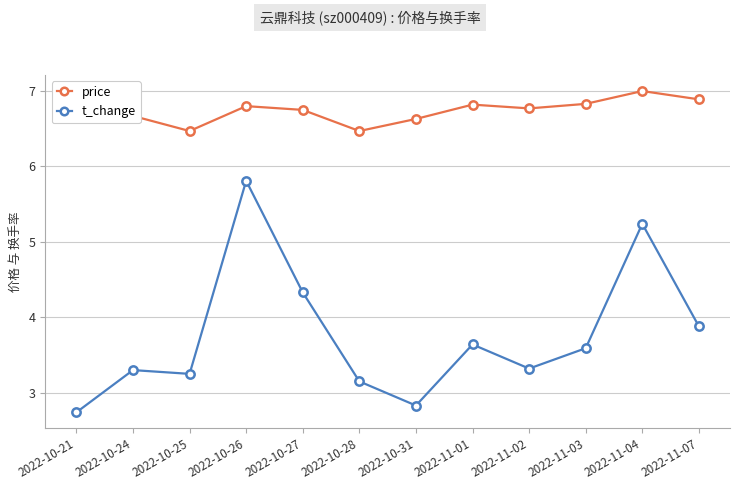

The value of price at 2022-10-25 is 9.5. True or false?

False